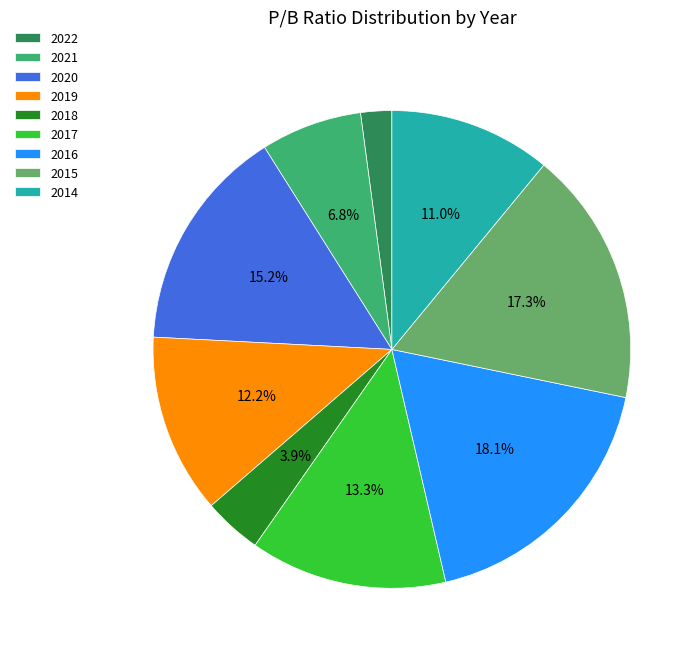

Does 2020 represent more than half of the total?

No